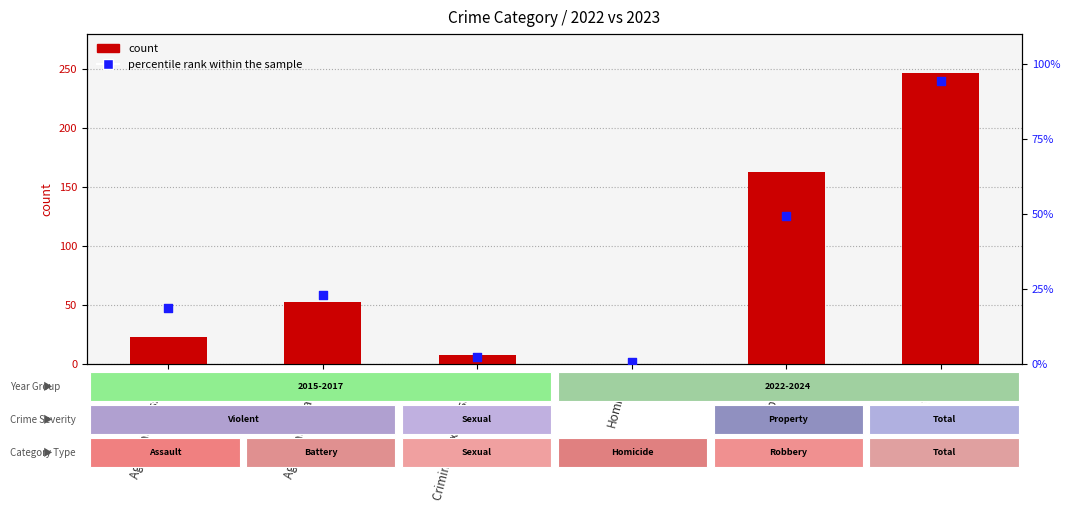

Which series has the largest Y range (max minus min)?

count